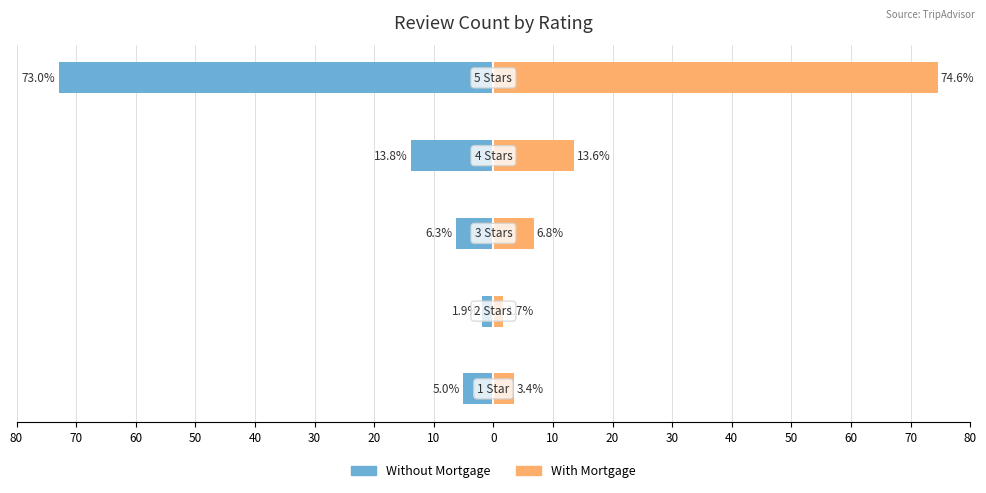

What are all the series names shown in the legend?

Without Mortgage, With Mortgage